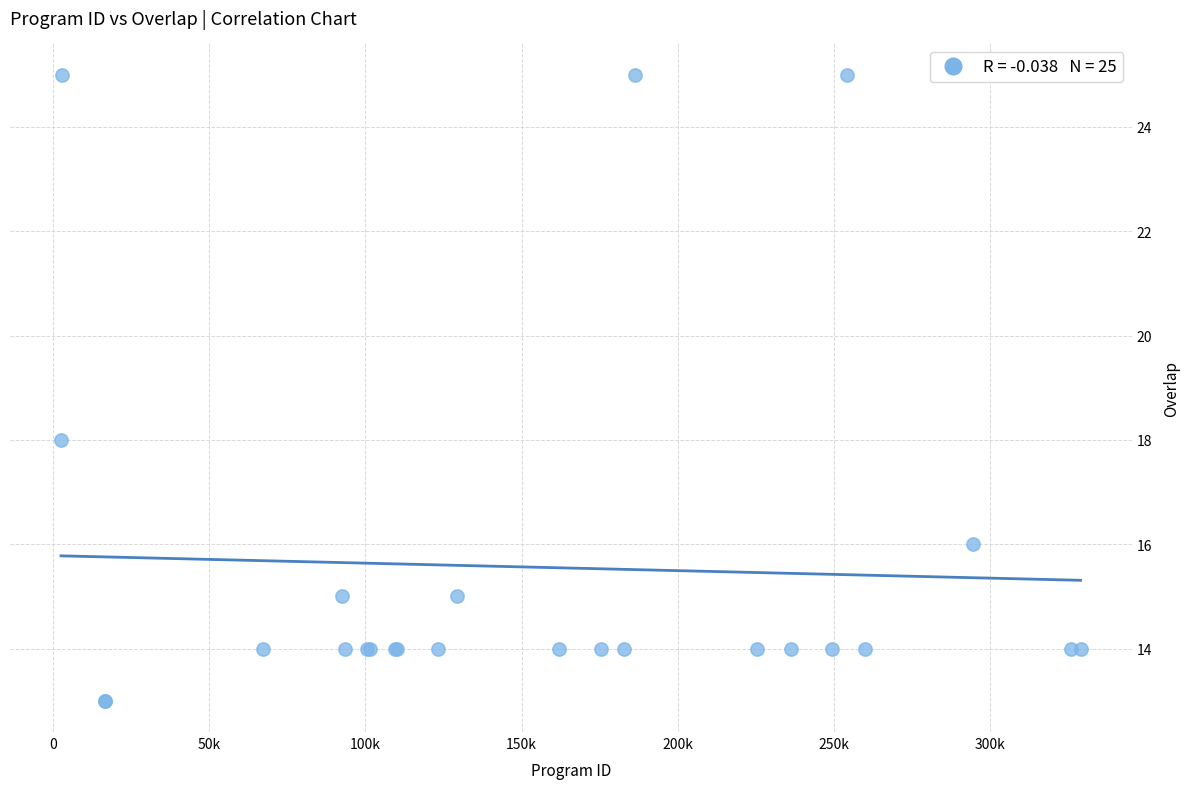

What Y value in the scatter plot is closest to 19?

18